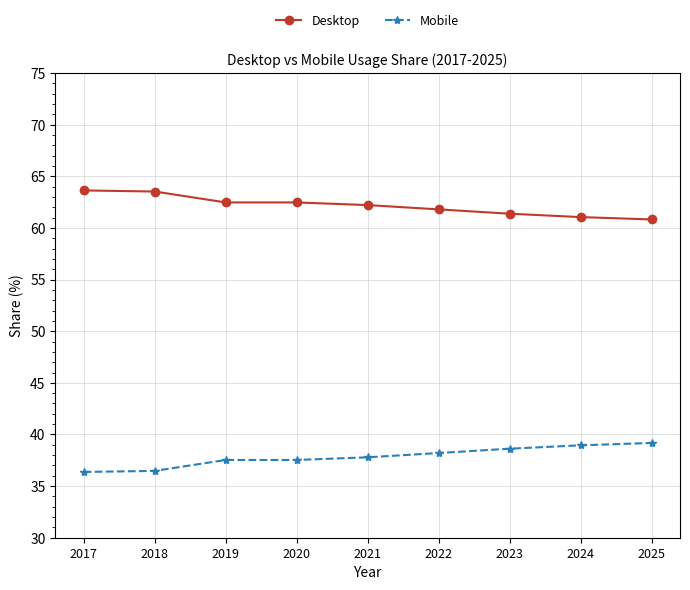

What are all the series names shown in the legend?

Desktop, Mobile